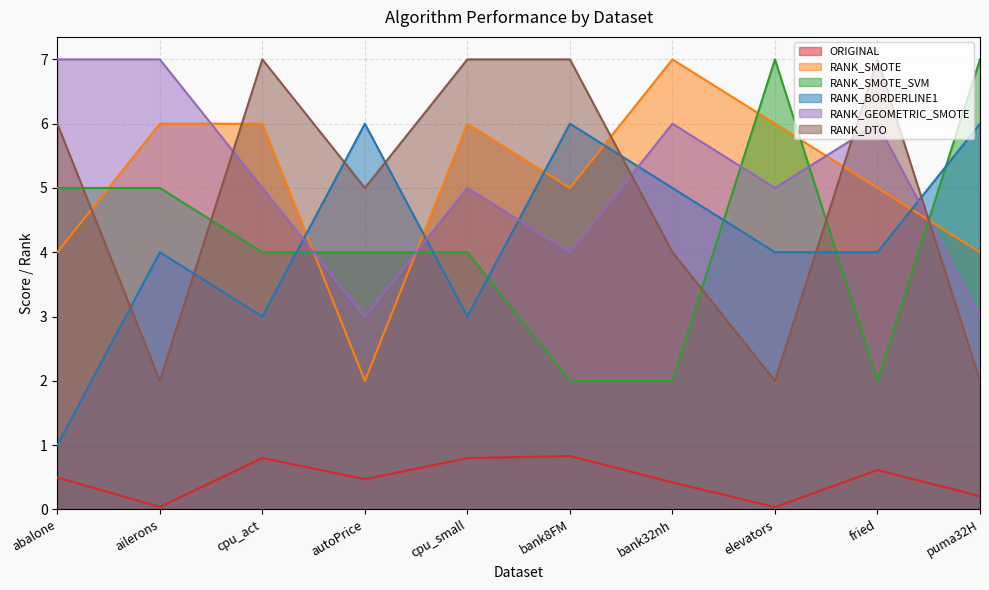

Does the chart display data point markers on the line(s)?

No